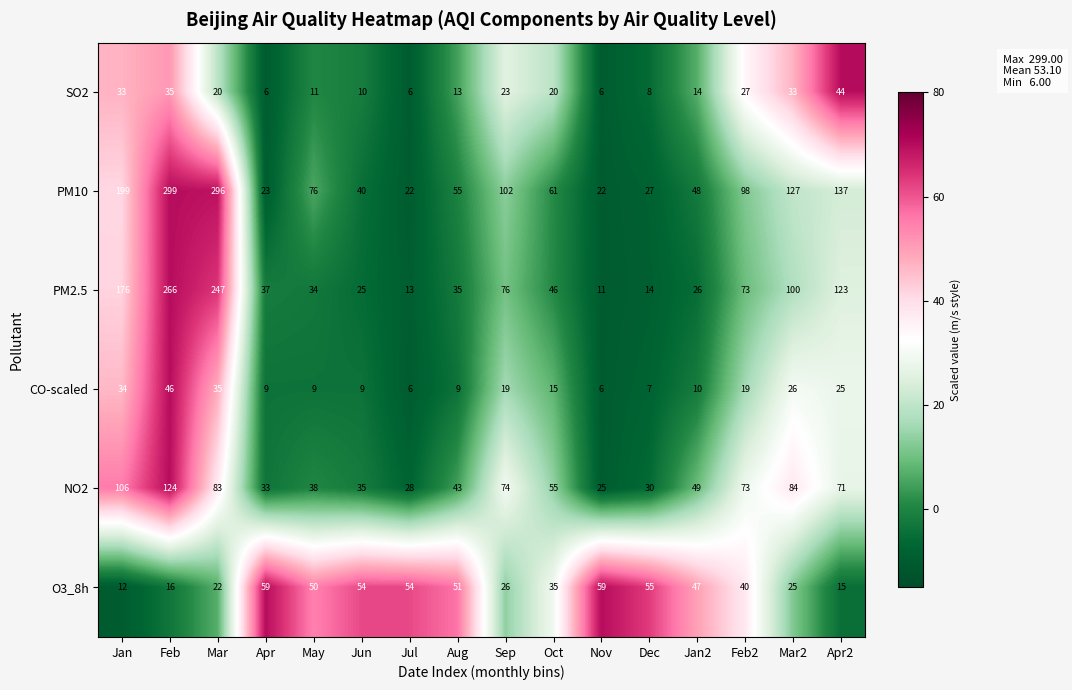

Which category has the highest value in the NO2 series?

Feb